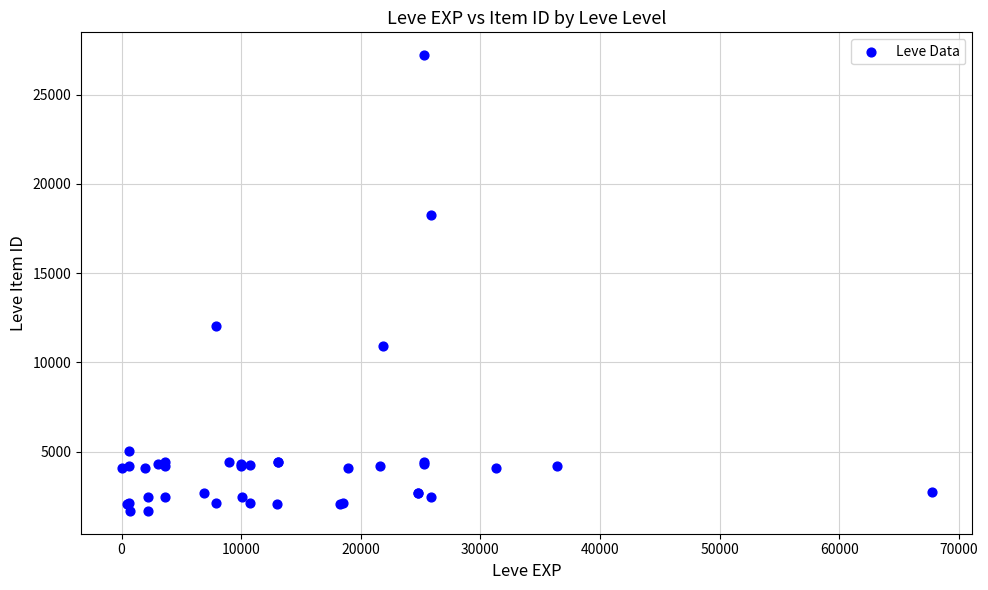

What Y value in the scatter plot is closest to 14448?

12018